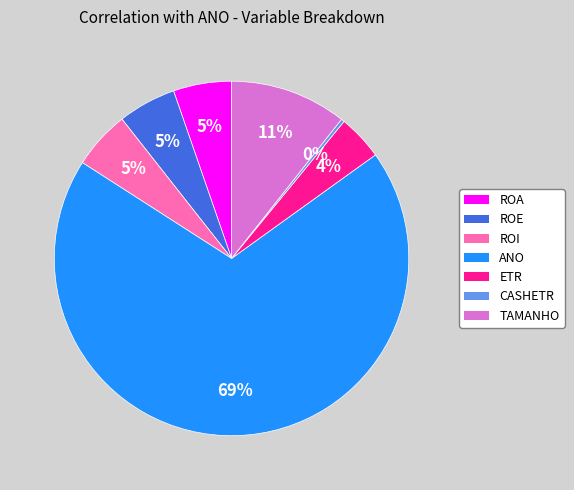

To the nearest percent, what portion does ETR represent?

4%